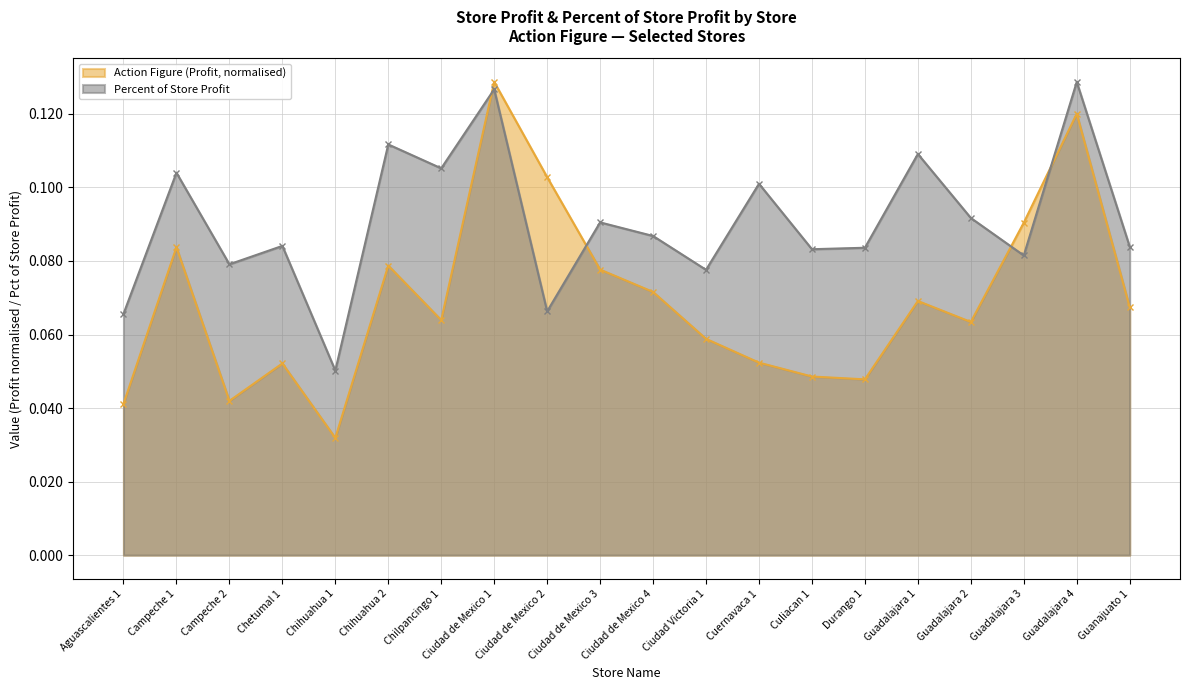

How many Action Figure values are between 0 and 1?

20